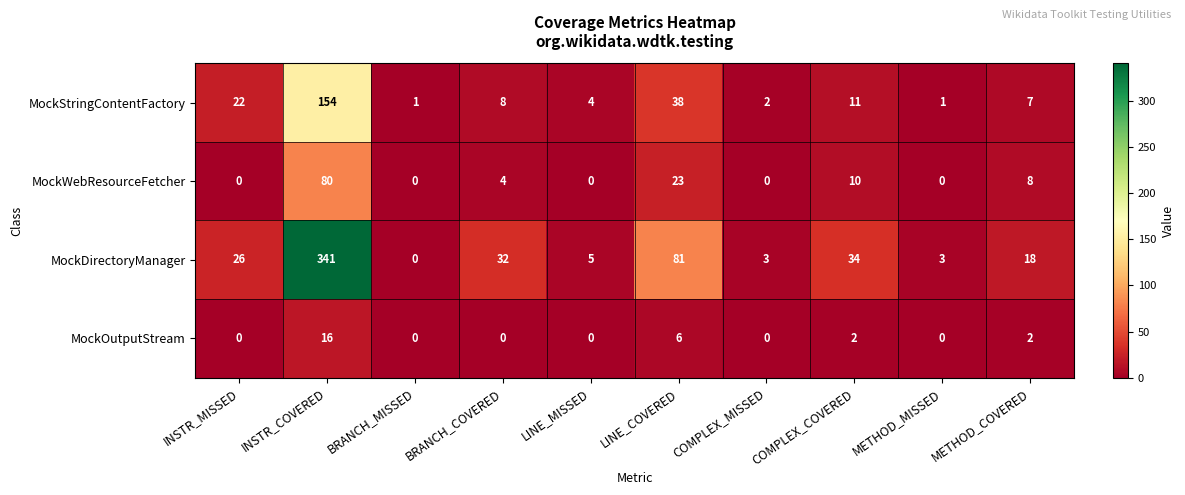

Which series changed the most between COMPLEX_MISSED and METHOD_COVERED?

MockDirectoryManager